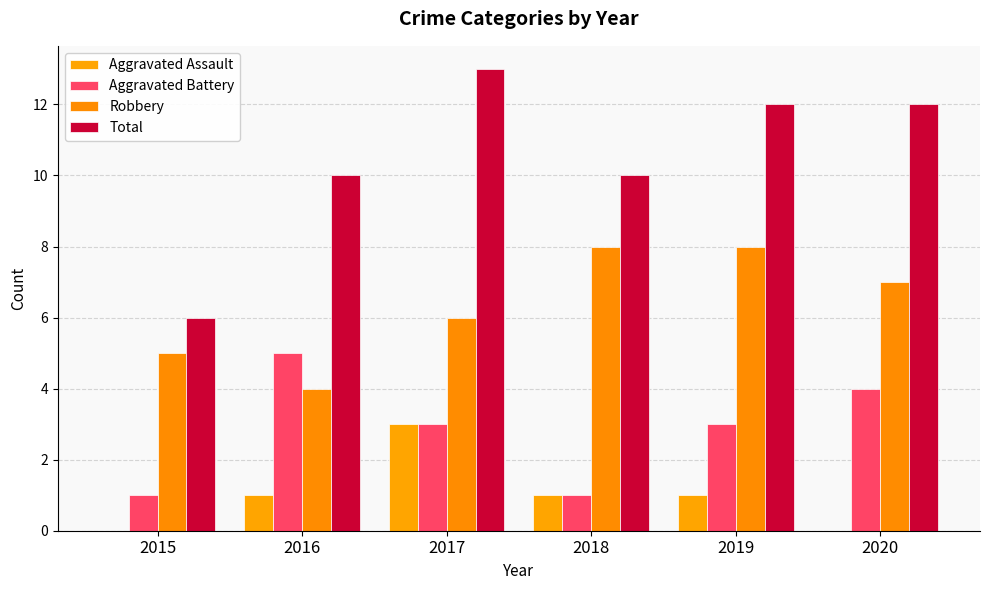

What is the total value across all series at 2017?

25